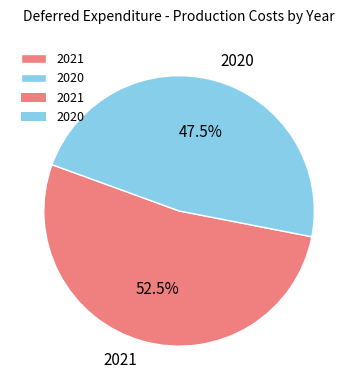

Which category has the smallest portion of the pie?

2020